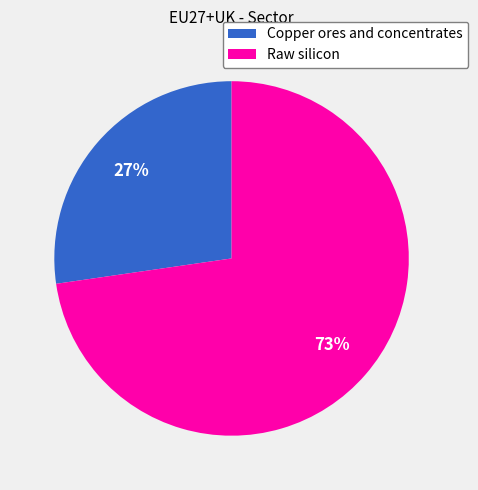

What percentage is the Raw silicon slice, to the nearest percent?

73%